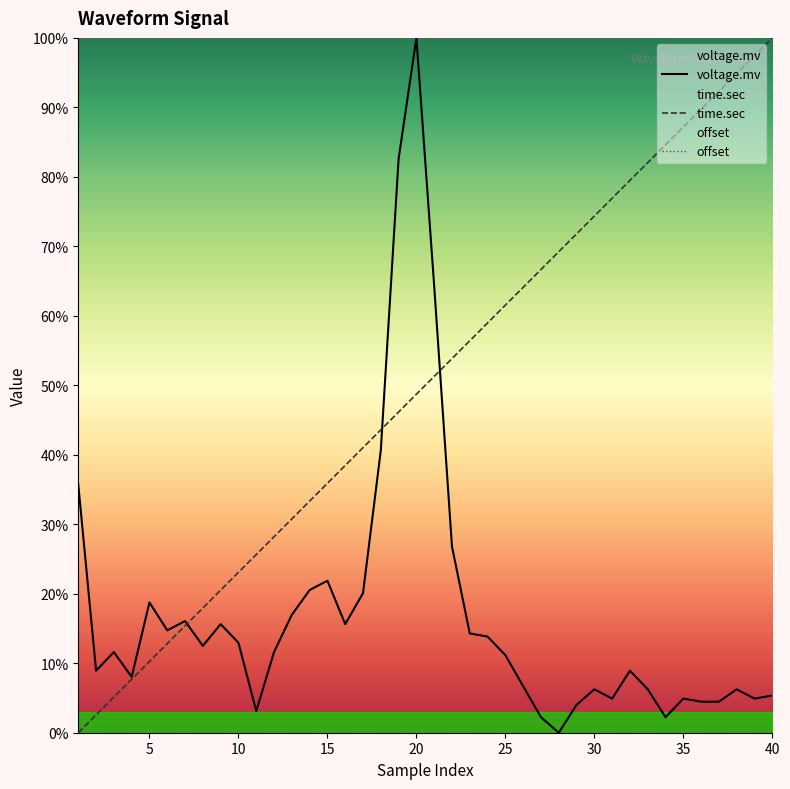

Is it true that time.sec equals 10.3 at 5?

True